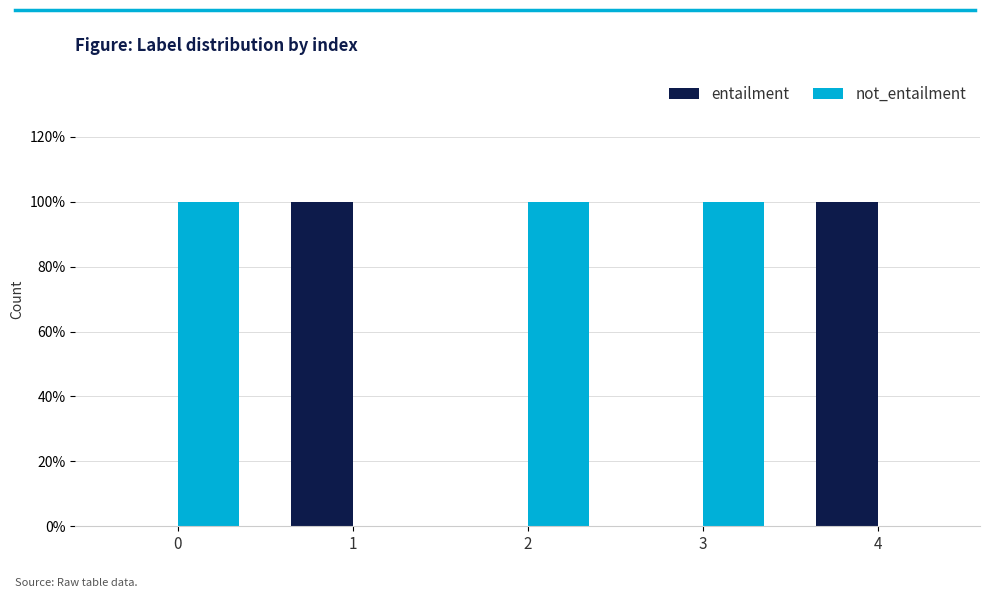

Are the bars grouped side by side (vs. stacked)?

Yes